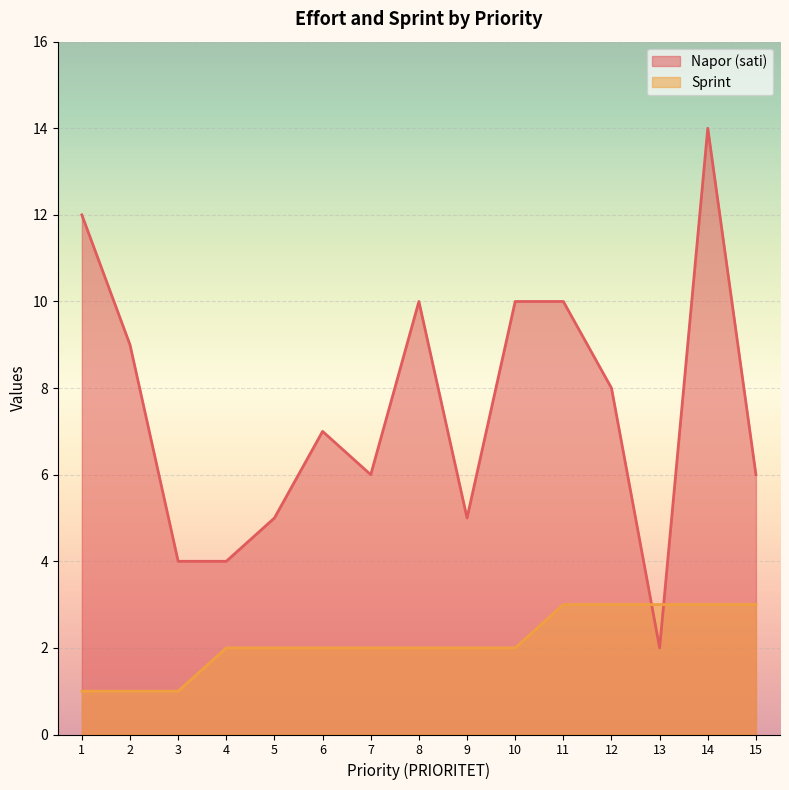

Is the value of Napor (sati) at 8 greater than the value of Sprint at 5?

Yes